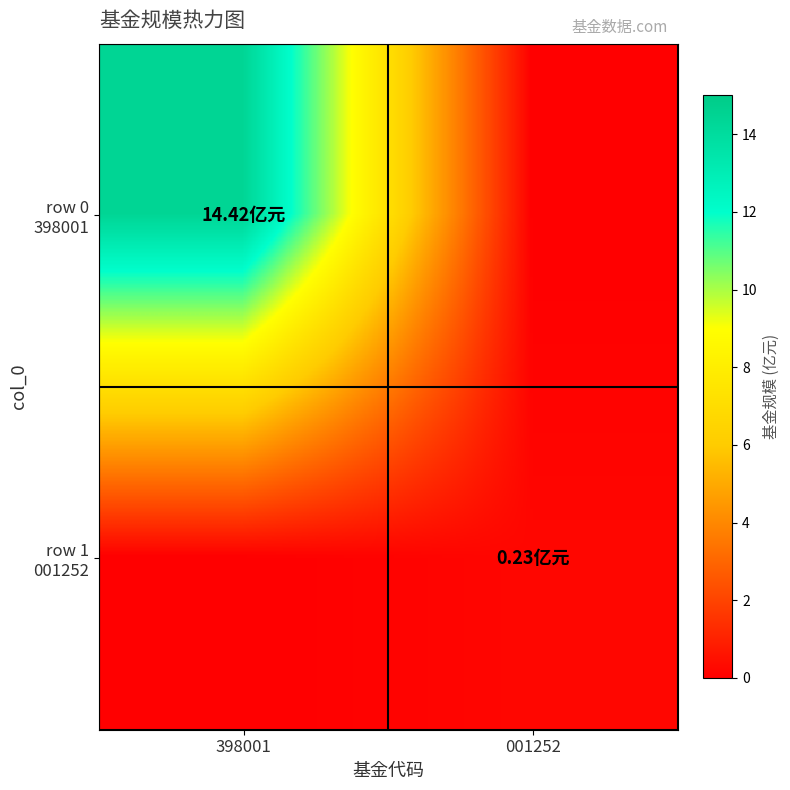

Which has a higher value, 398001 or 001252?

398001